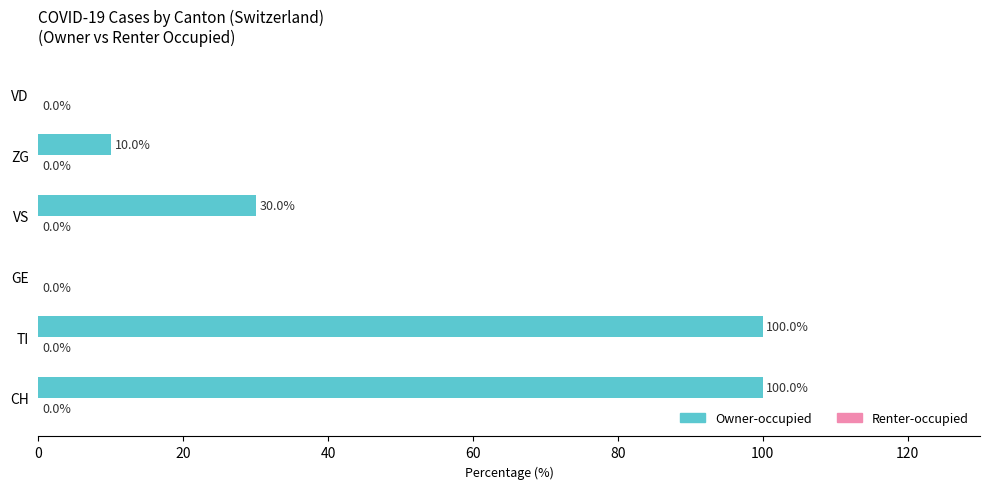

How many series are shown in this chart?

1